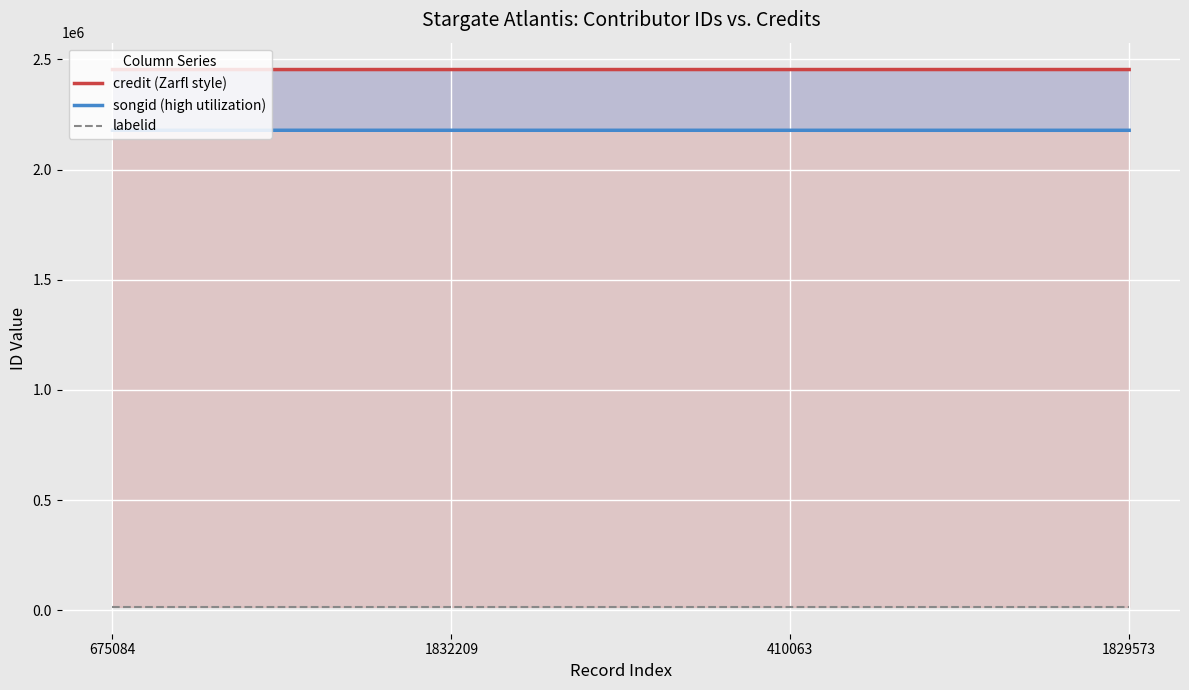

The credit series shows 2453800 at 410063. True or false?

True